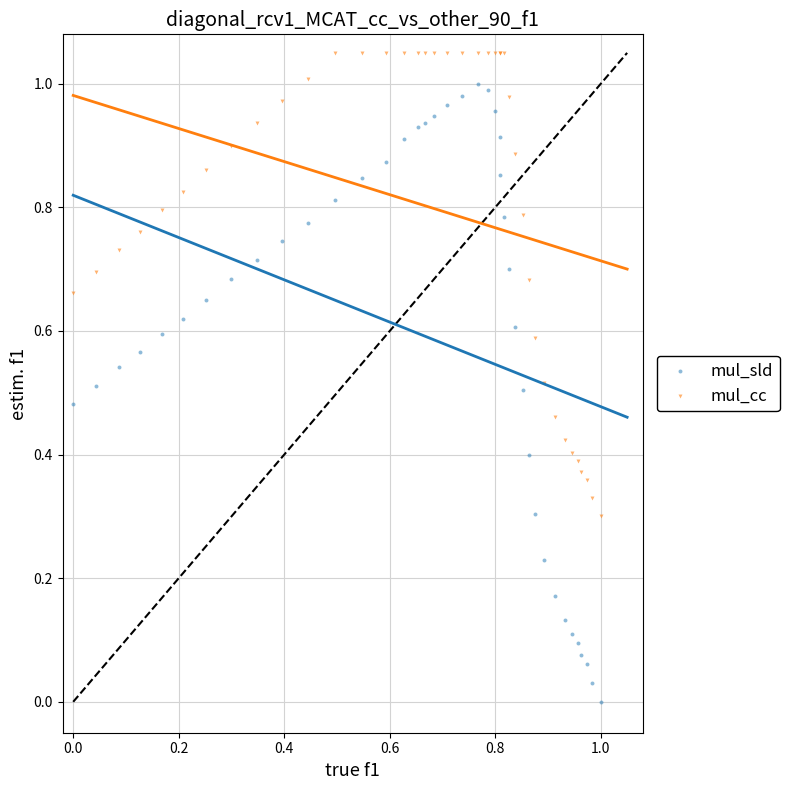

Which series reaches the maximum Y coordinate?

mul_cc